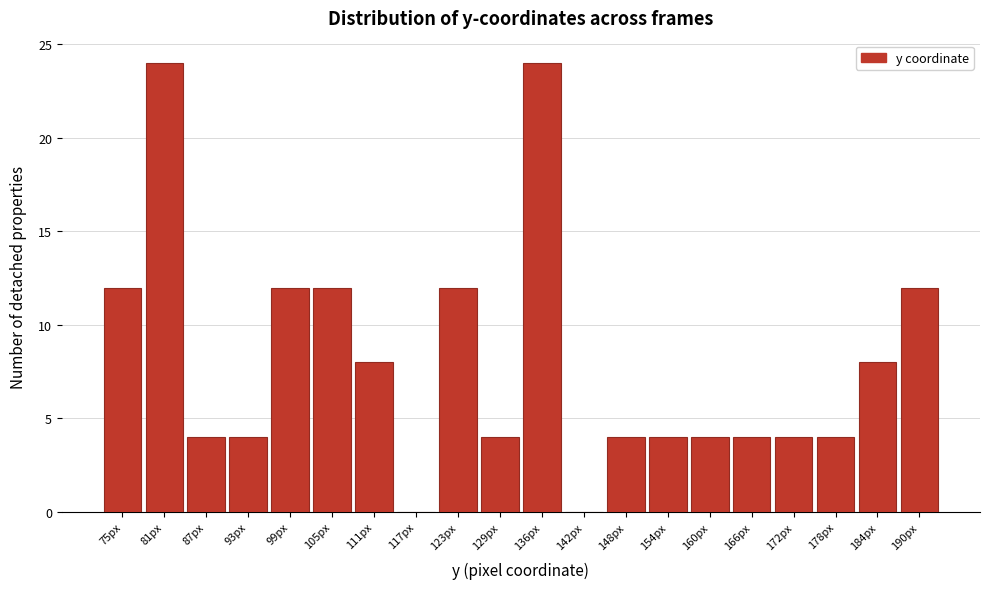

Reading left to right, list all the values displayed in this chart.

75px=12	81px=24	87px=4	93px=4	99px=12	105px=12	111px=8	117px=0	123px=12	129px=4	136px=24	142px=0	148px=4	154px=4	160px=4	166px=4	172px=4	178px=4	184px=8	190px=12